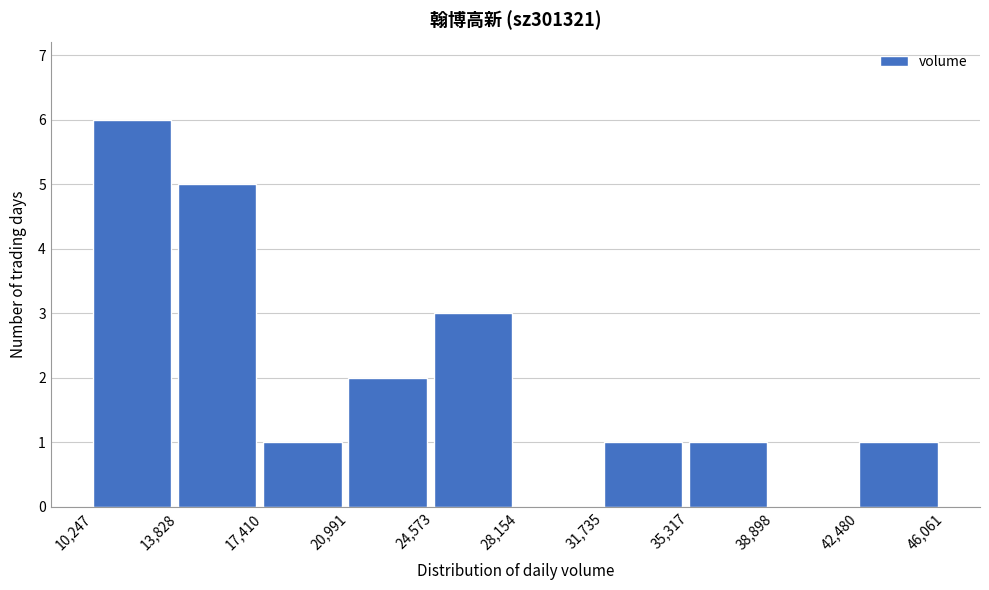

Which range on the x-axis has the tallest bar?

10,247 to 13,828